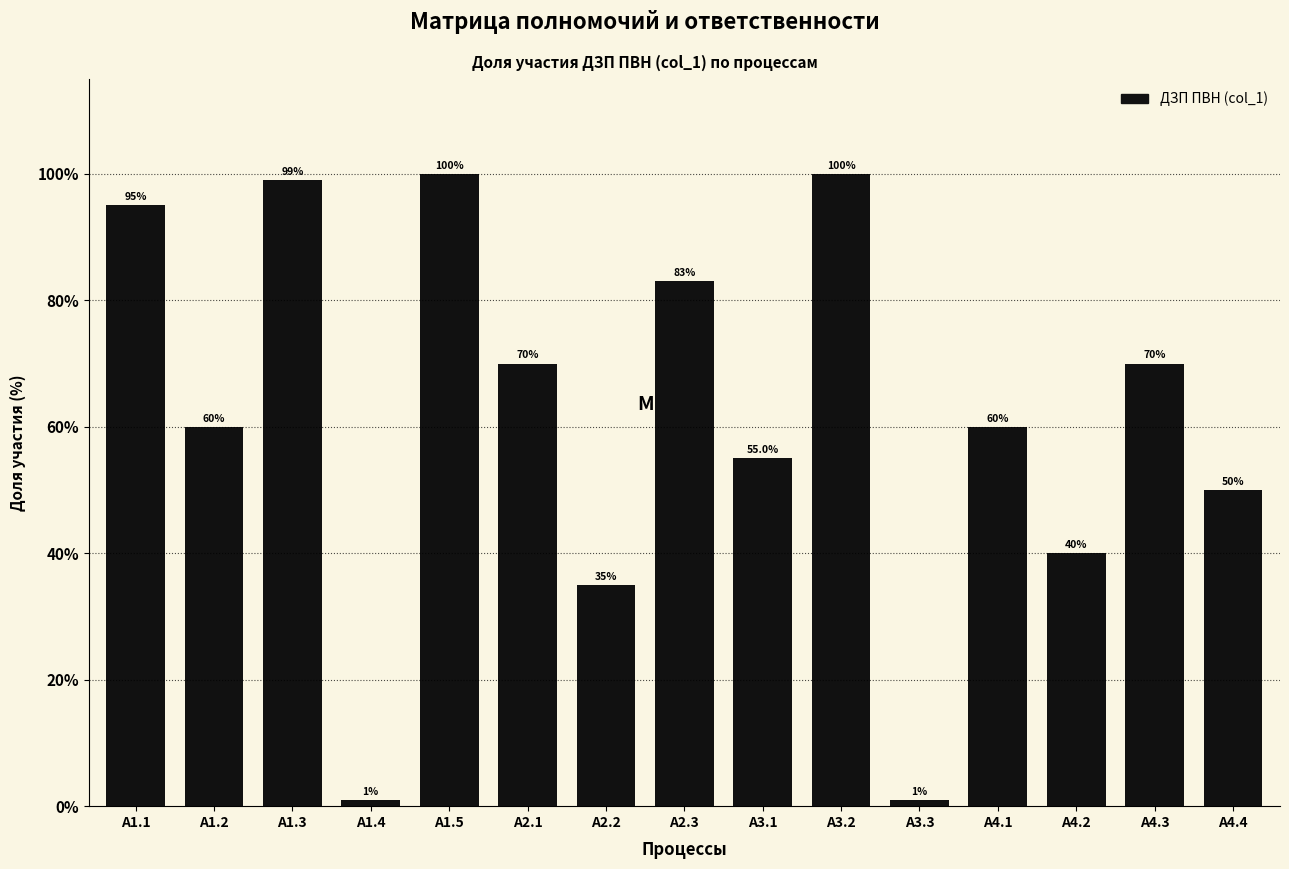

Reading left to right, extract all data points from this chart.

95.0	60.0	99.0	1.0	100.0	70.0	35.0	83.0	55.0	100.0	1.0	60.0	40.0	70.0	50.0